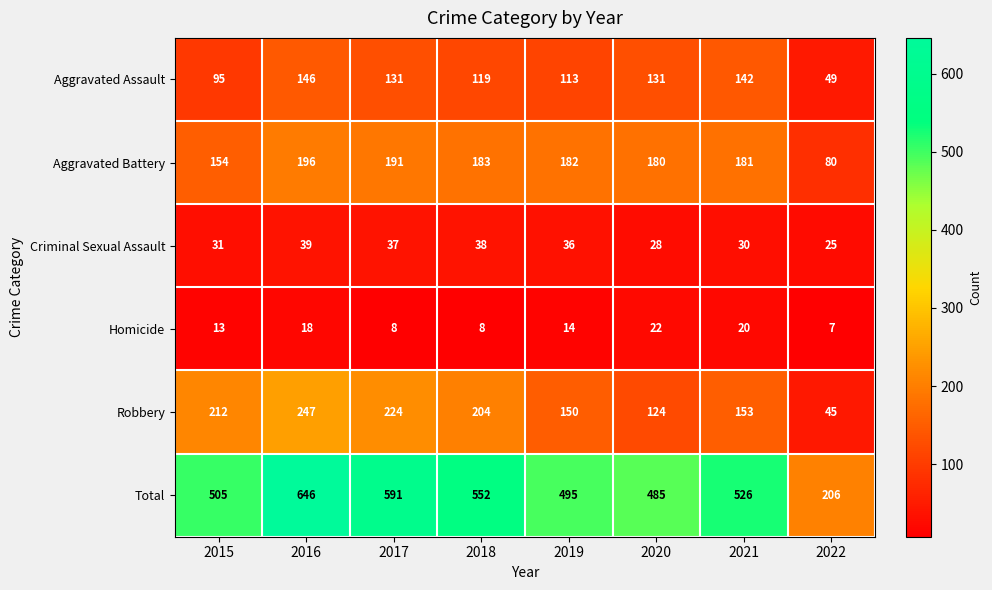

What is the sum of all Criminal Sexual Assault values?

264